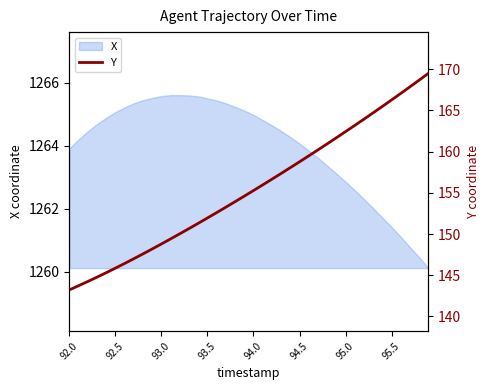

What is the highest value of the X series?

1265.6